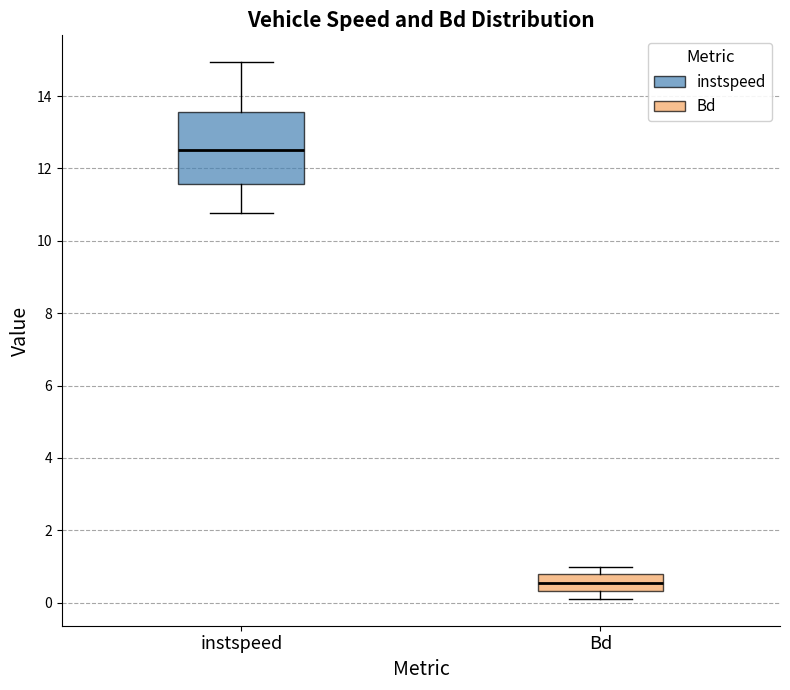

Where does the lower whisker of the box for instspeed end on the y-axis? The values are not printed on the chart, so give them approximately, as read against the axis.

10.8